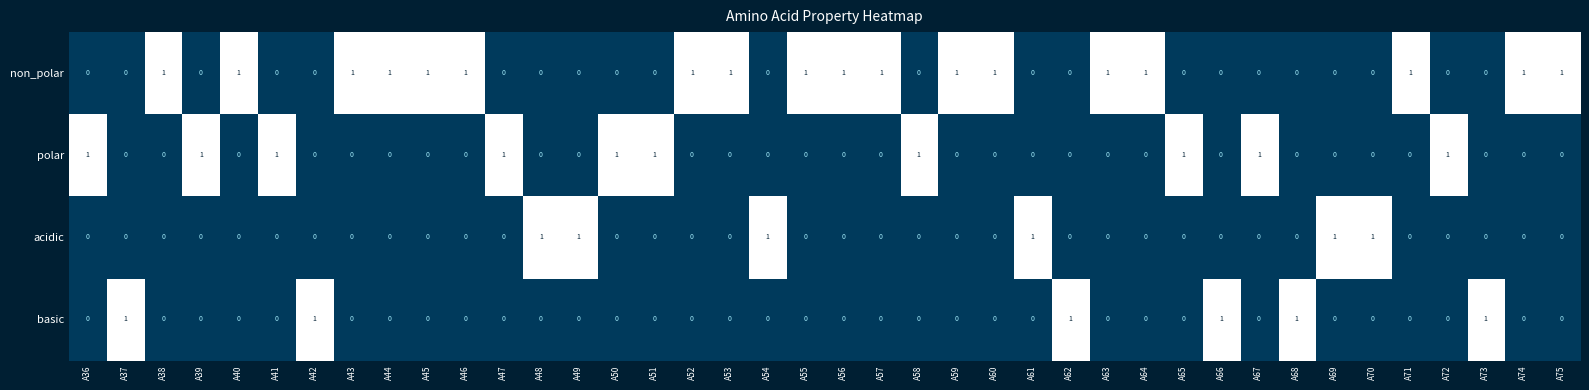

The polar series shows 1 at A57. True or false?

False